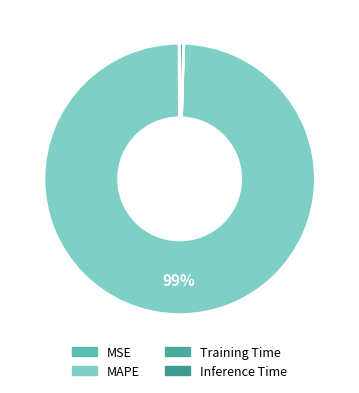

Which slice is the largest?

MAPE